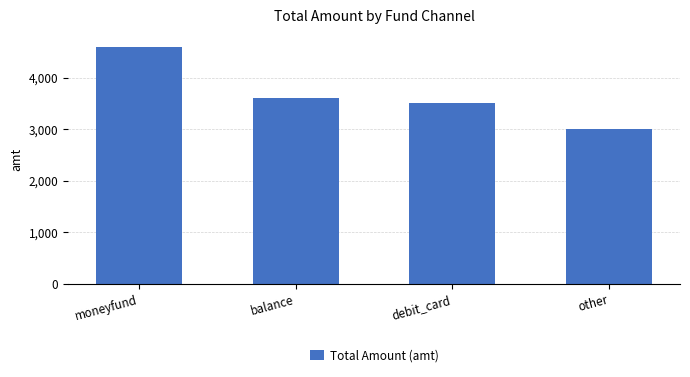

What is the label of the 1st bar from the right?

other